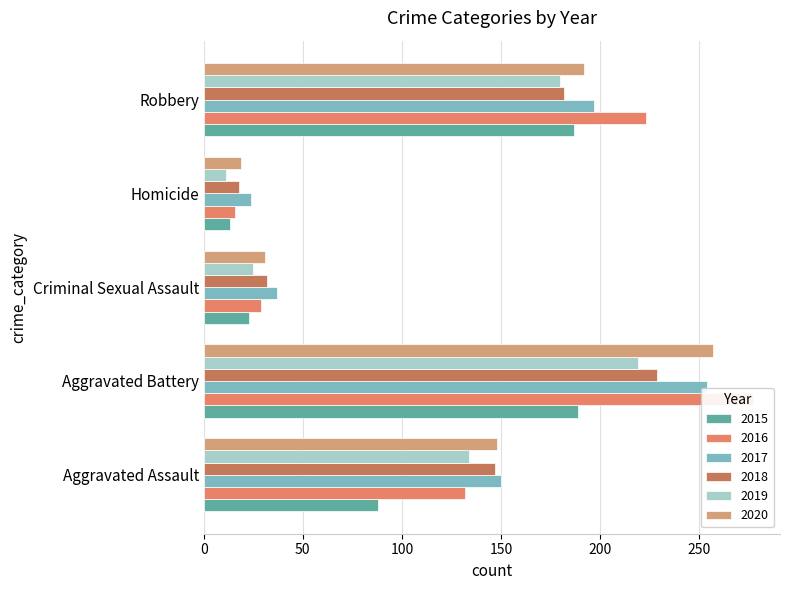

Which series has the widest spread of values?

2016